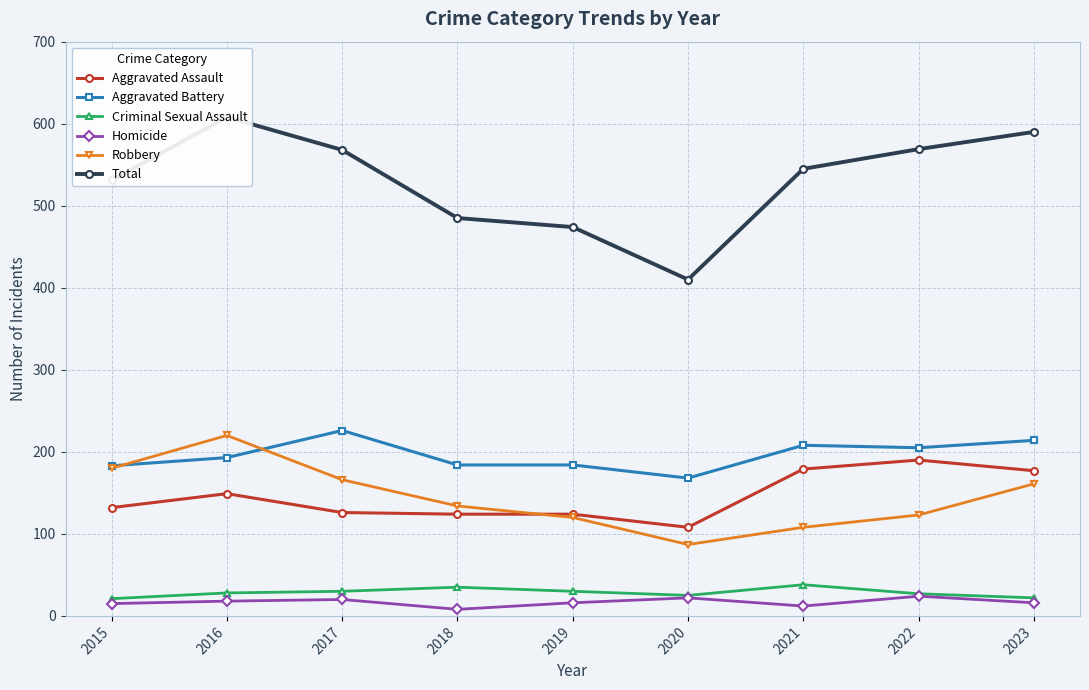

What is the value of the Criminal Sexual Assault point at the 6th from the left?

25